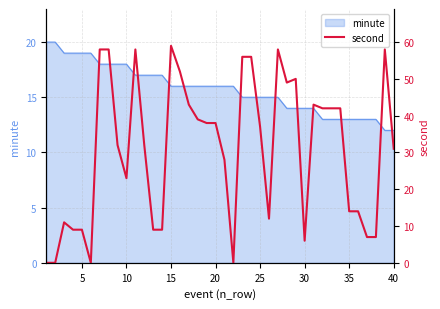

What is the difference between the maximum and minimum values?

59